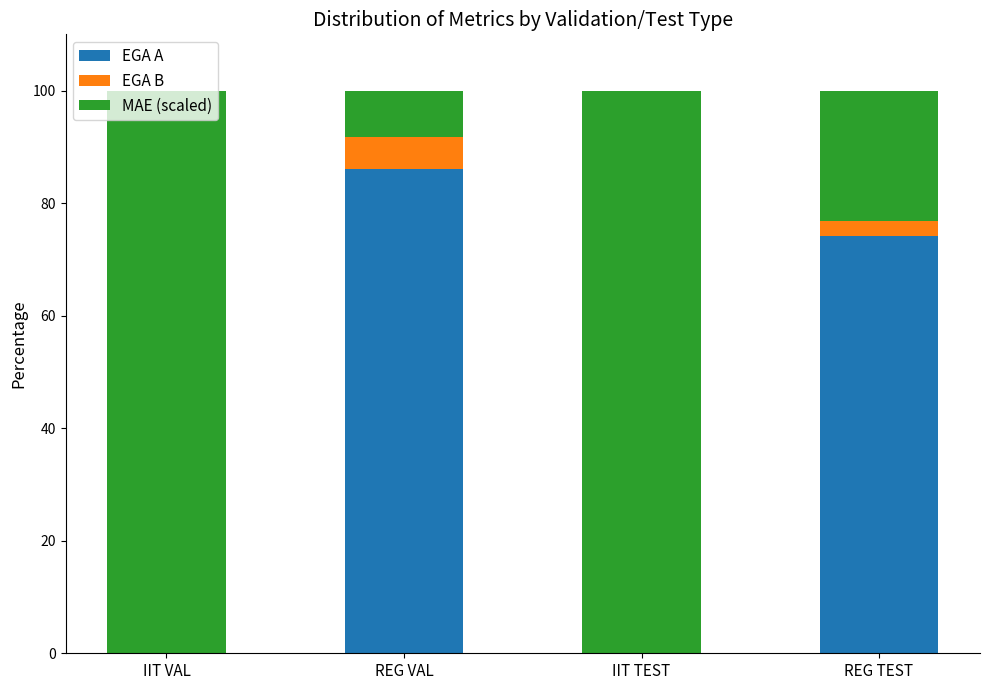

Are the bars horizontal?

No